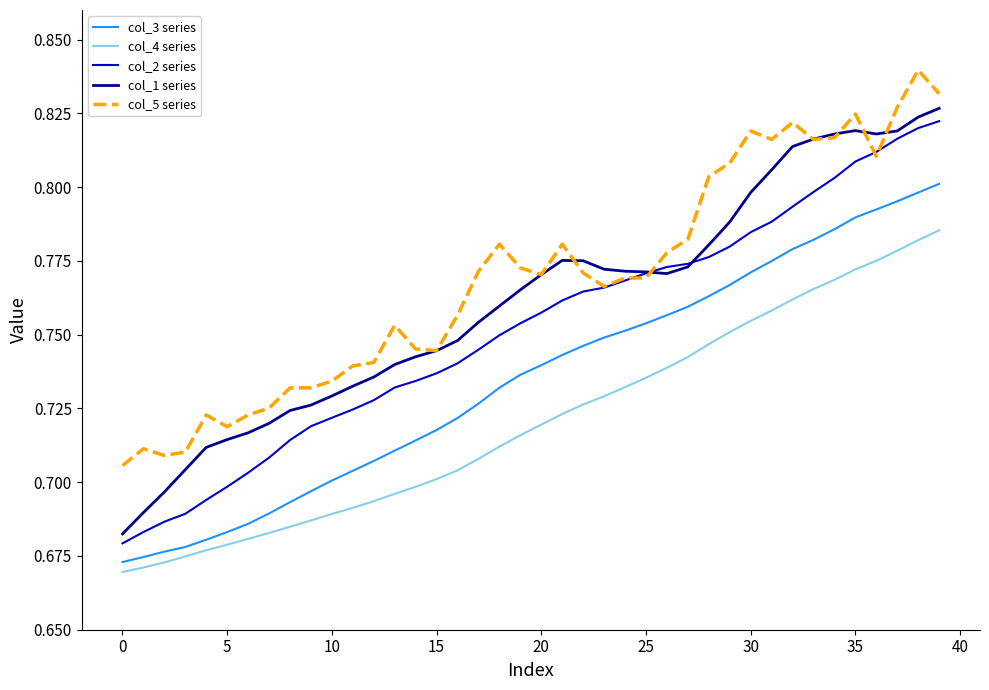

List the series in order of their overall mean, highest first.

col_5 series, col_1 series, col_2 series, col_3 series, col_4 series